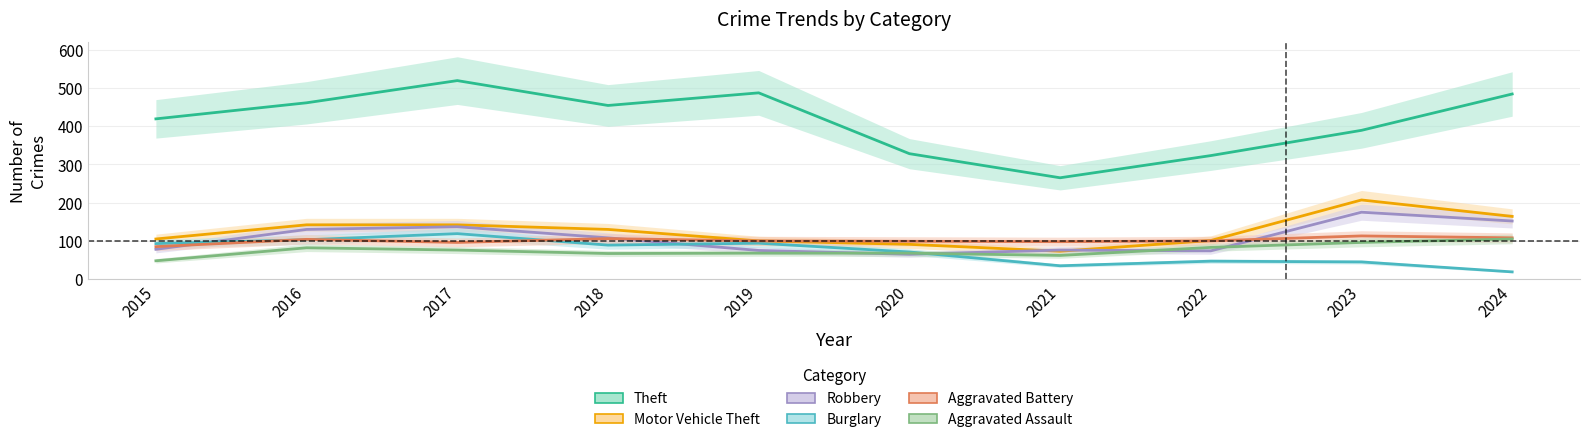

Is it true that Motor Vehicle Theft equals 23 at 2021?

False